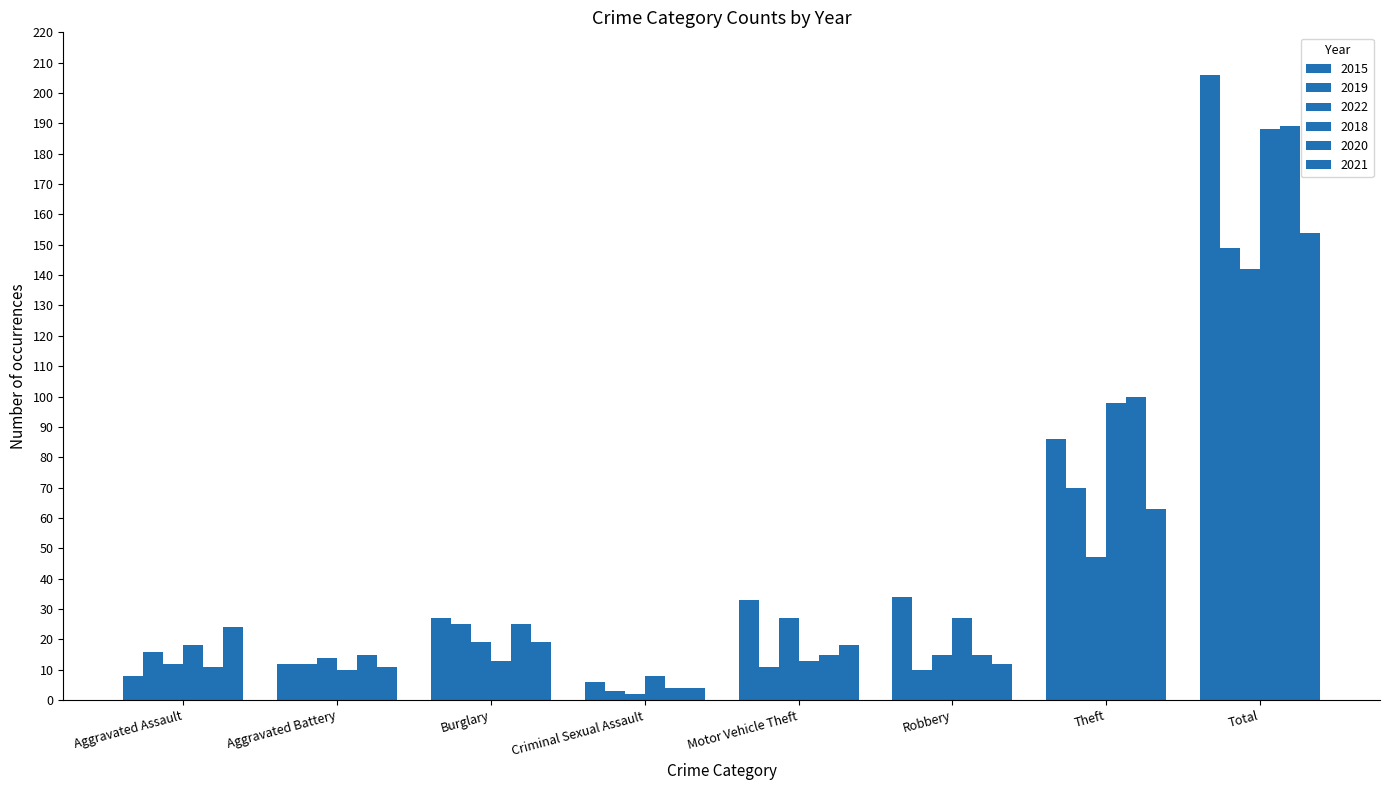

True or false: 2018 has a value of 18 at Aggravated Assault.

True